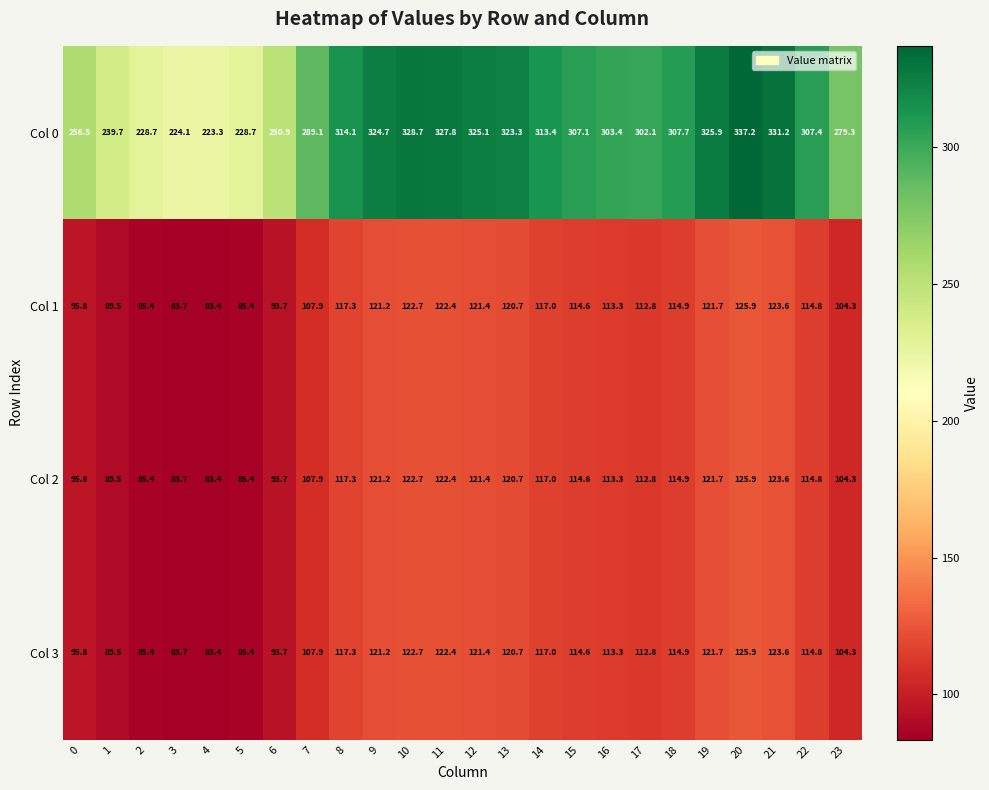

What is the greatest value displayed?

337.2